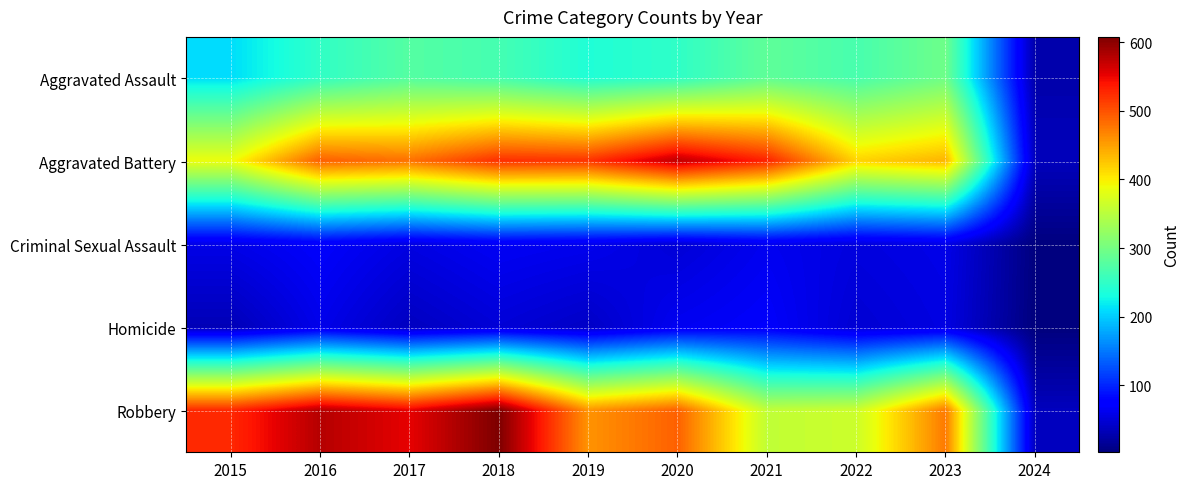

Which label corresponds to the smallest value in the chart?

2024